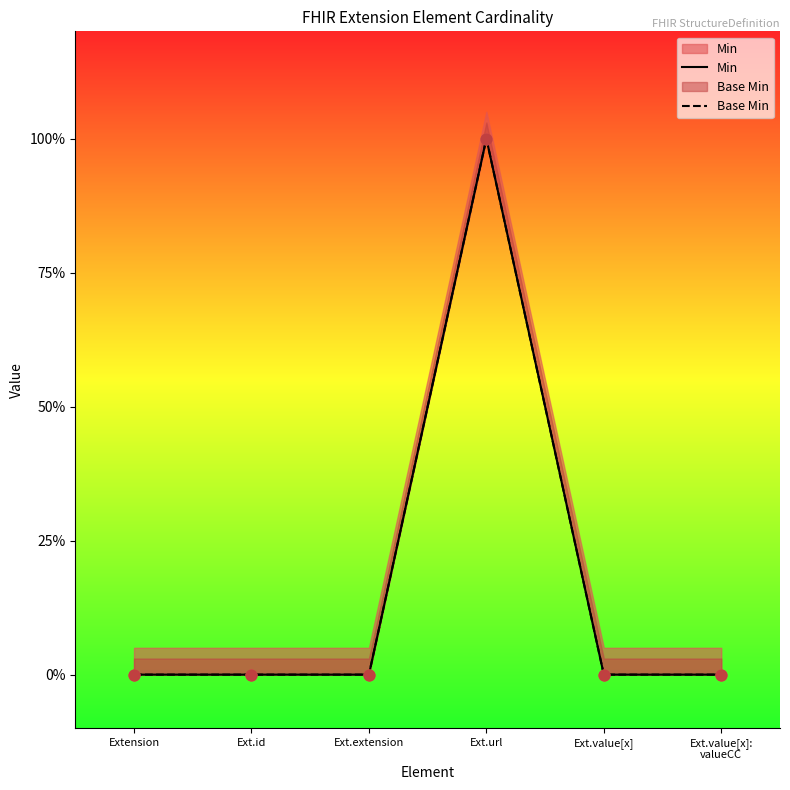

At which category is the sum across all series the highest?

Ext.url